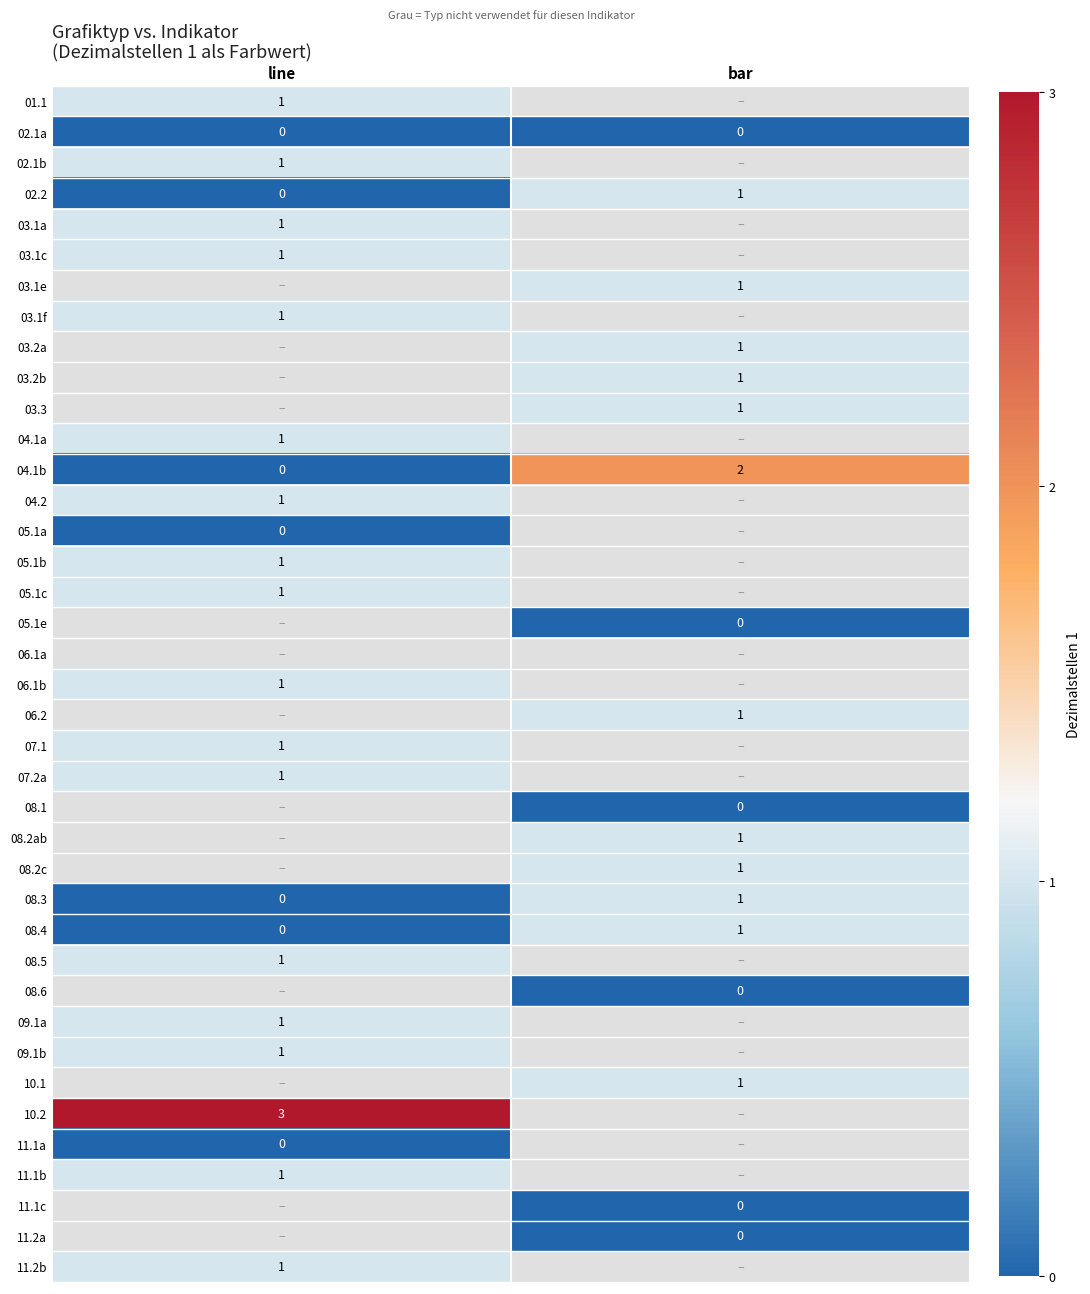

At how many categories does at least one series exceed 2?

1